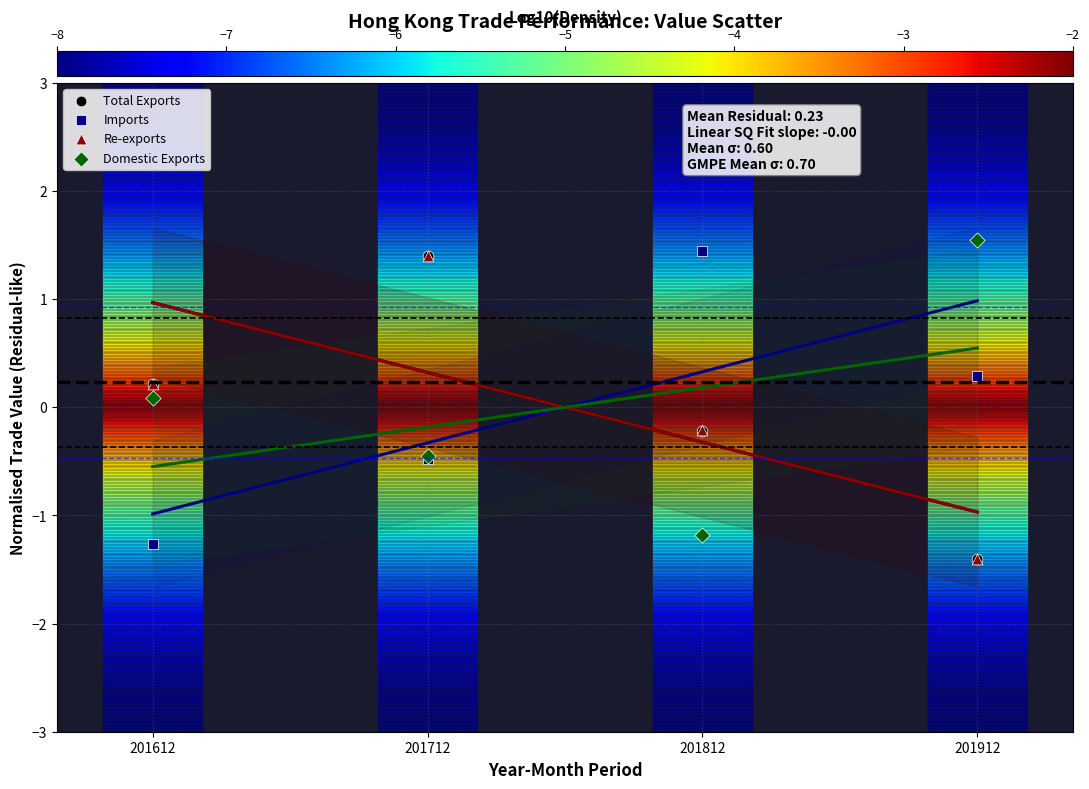

What are all the series names shown in the legend?

Total Exports, Imports, Re-exports, Domestic Exports